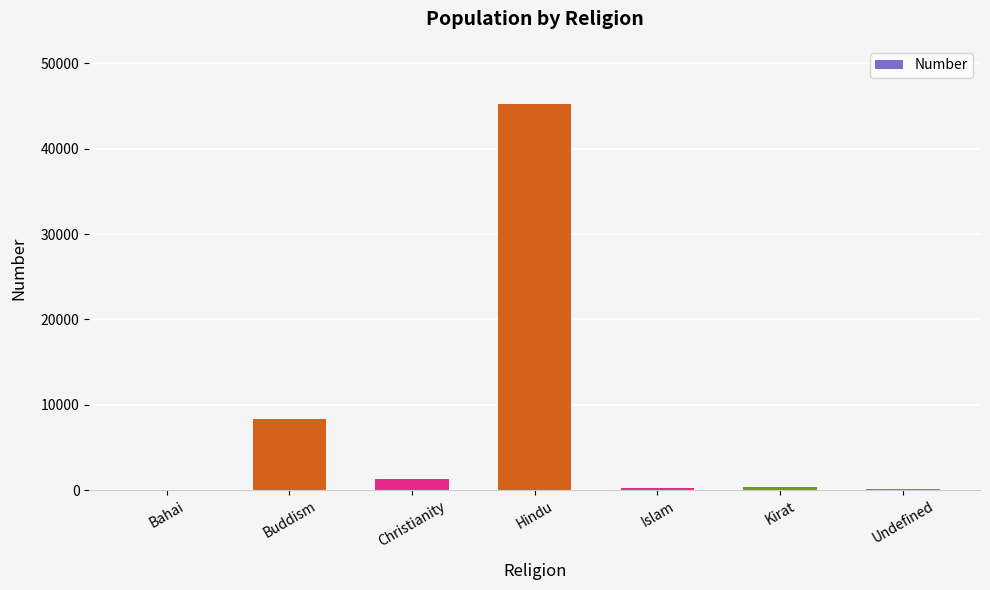

Between Undefined and Buddism, which is larger?

Buddism